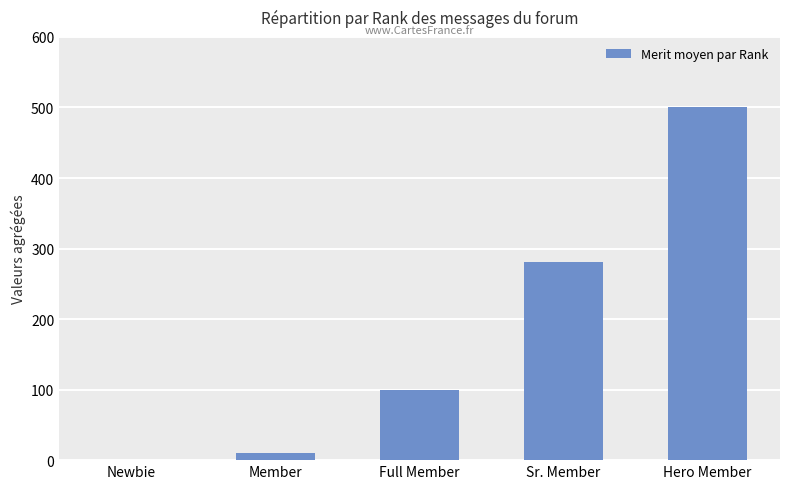

At which label is the value closest to 250?

Sr. Member